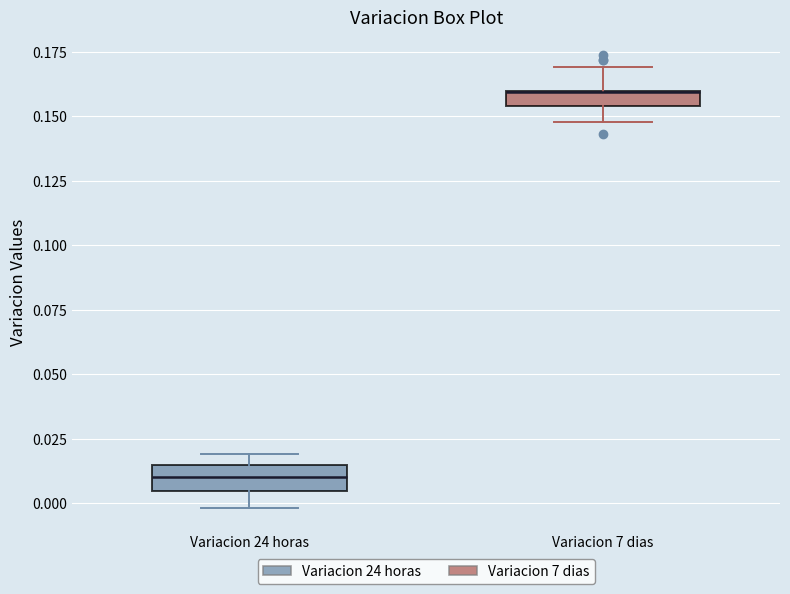

Where does the lower whisker of the box for Variacion 7 dias end on the y-axis? The values are not printed on the chart, so give them approximately, as read against the axis.

0.150